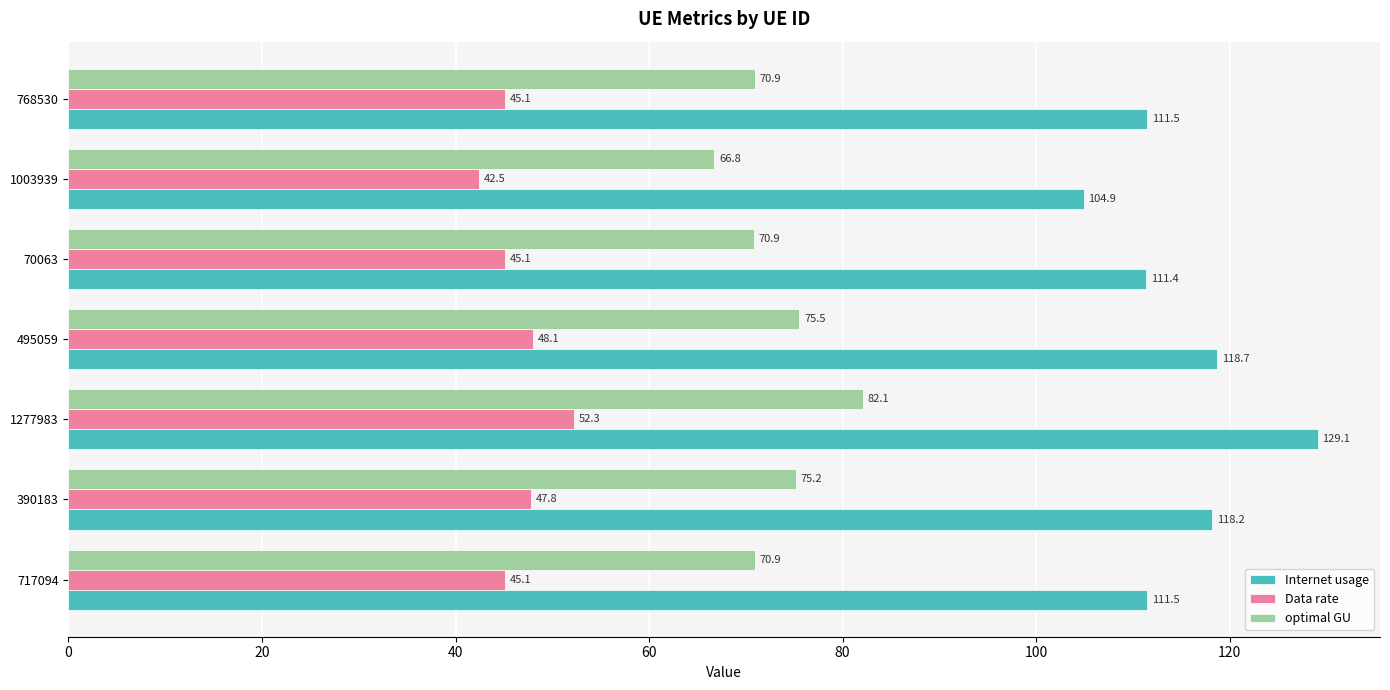

The Data rate series shows 42.5 at 1003939. True or false?

True